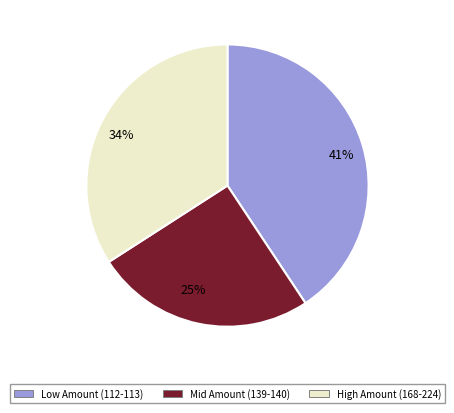

Rank the categories by value from lowest to highest.

Mid Amount (139-140), High Amount (168-224), Low Amount (112-113)